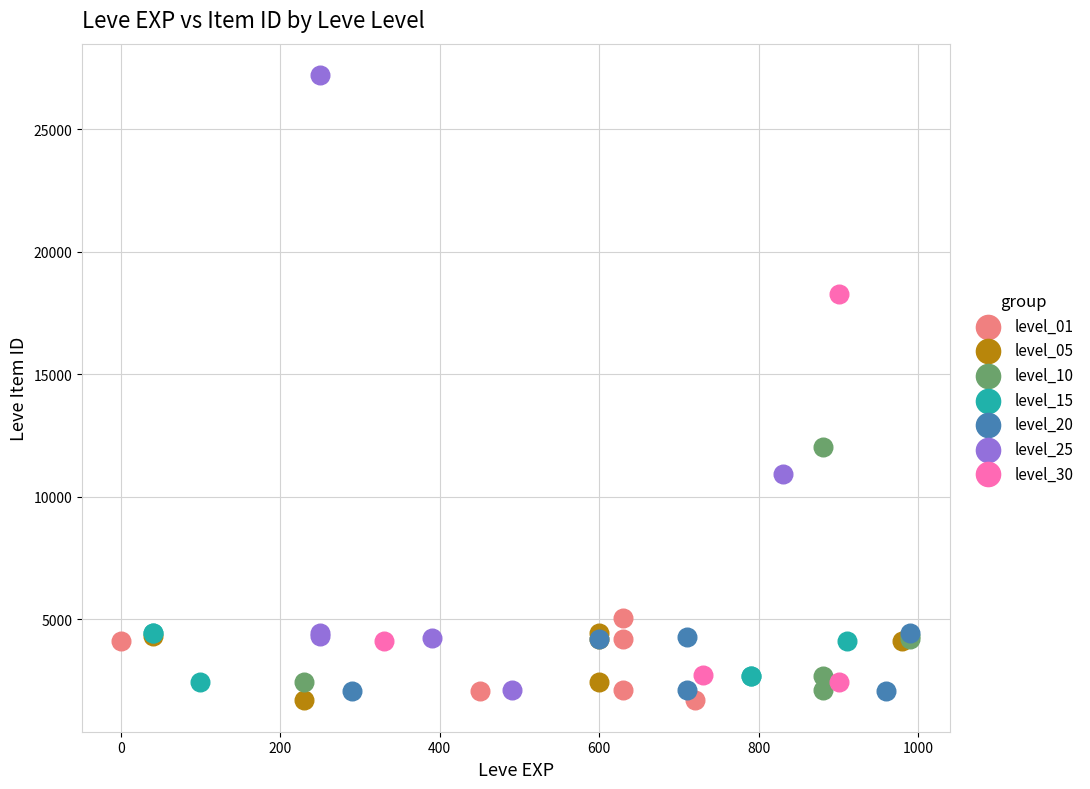

What are all the series names shown in the legend?

level_01, level_05, level_10, level_15, level_20, level_25, level_30